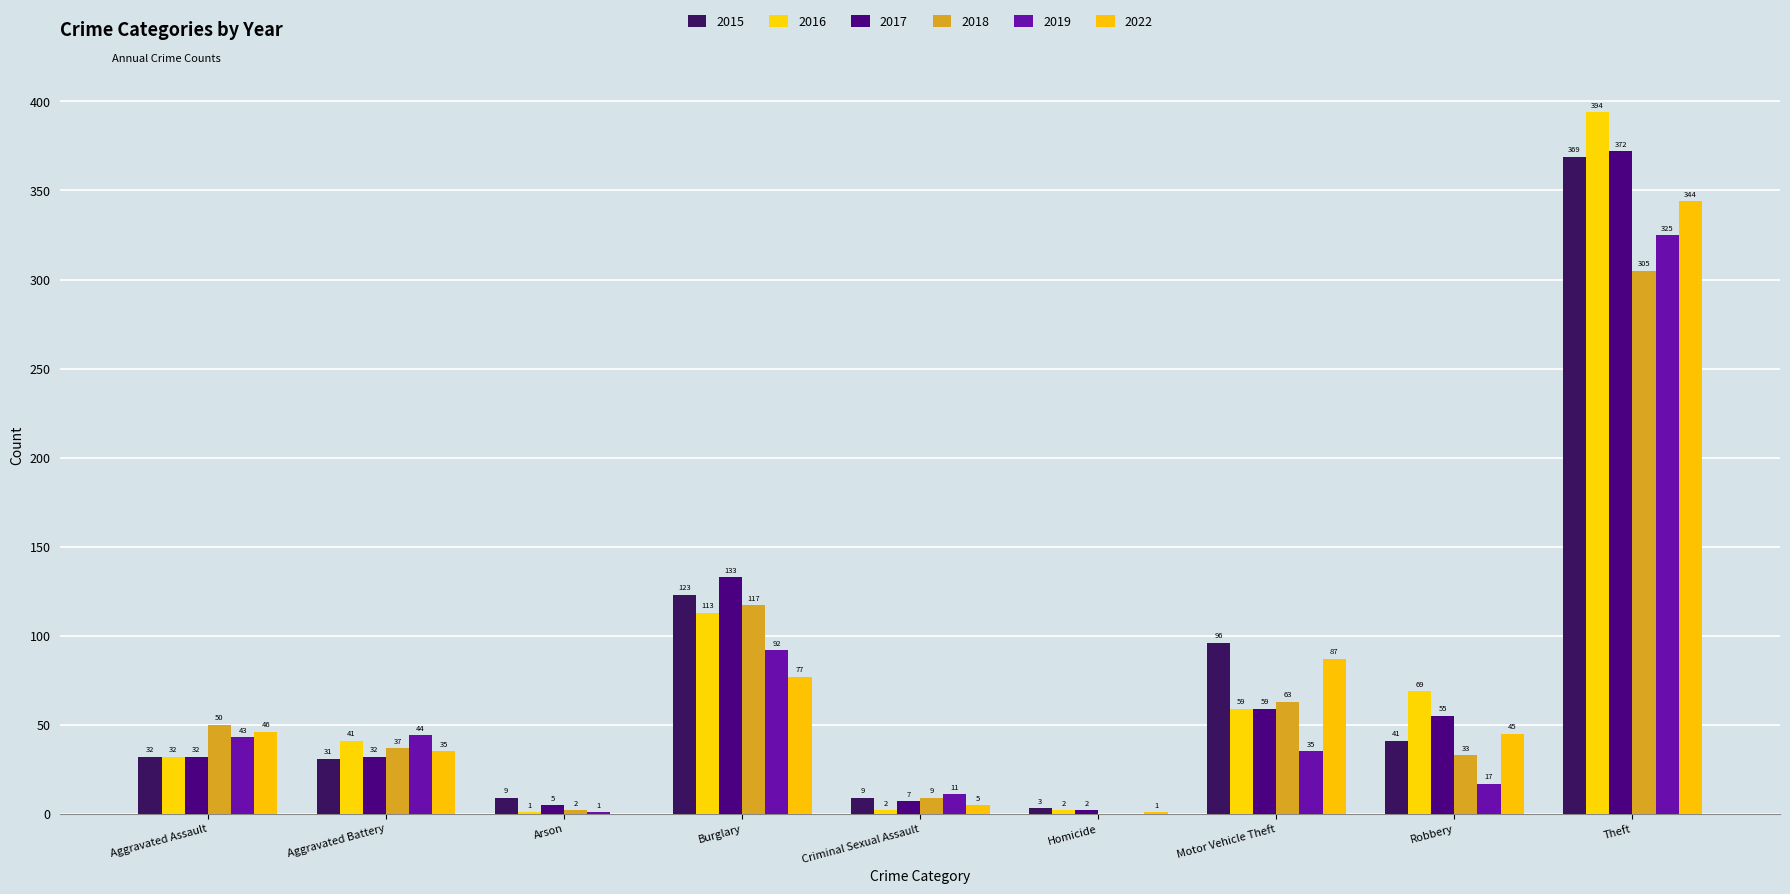

What is the highest value of the 2018 series?

305